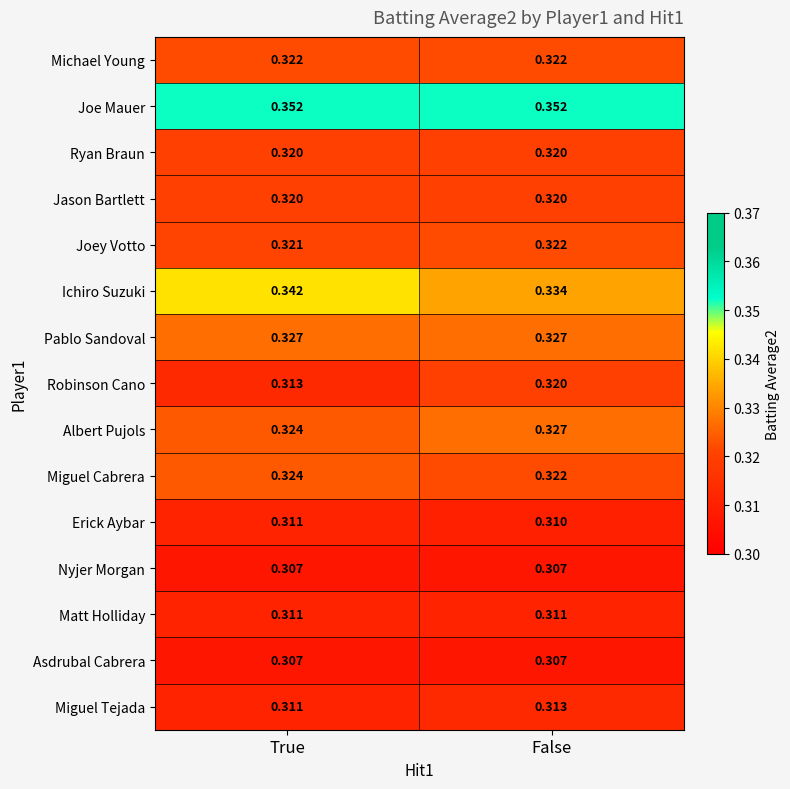

Where is Robinson Cano nearest to the value 0?

True